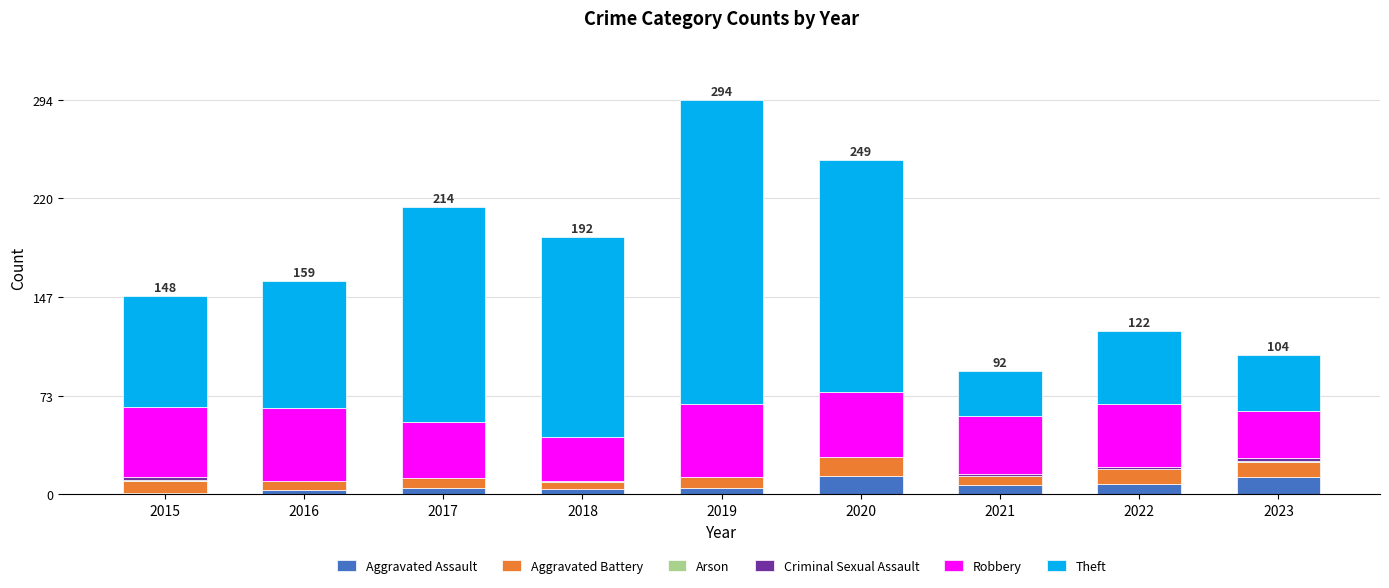

At which category is the sum across all series the highest?

2019